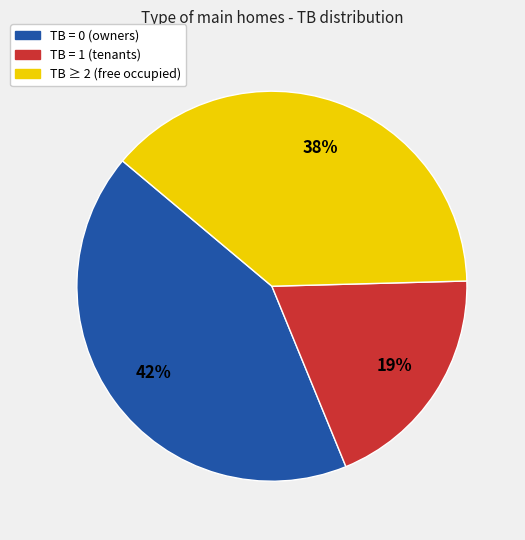

To the nearest percent, what is the average slice percentage?

33%